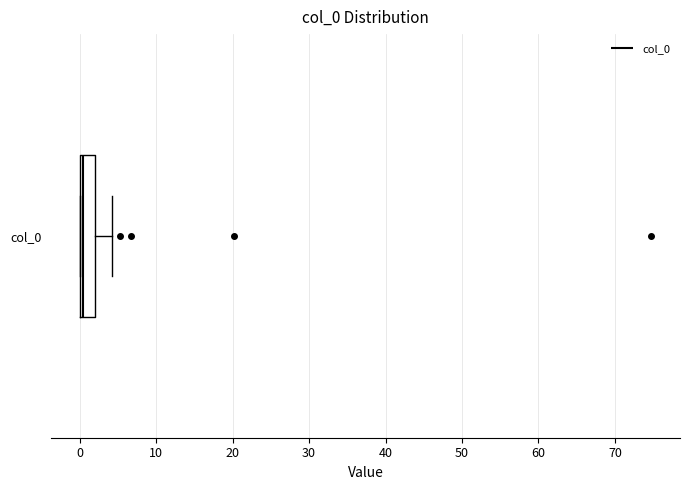

Read this box plot against the x-axis: the position of the median line, the range covered by the box, and the ends of both whiskers. The values are not printed on the chart, so give them approximately, as read against the axis.

median 0 (just right of the box's left edge), box 0 to 2, whiskers 0 to 4